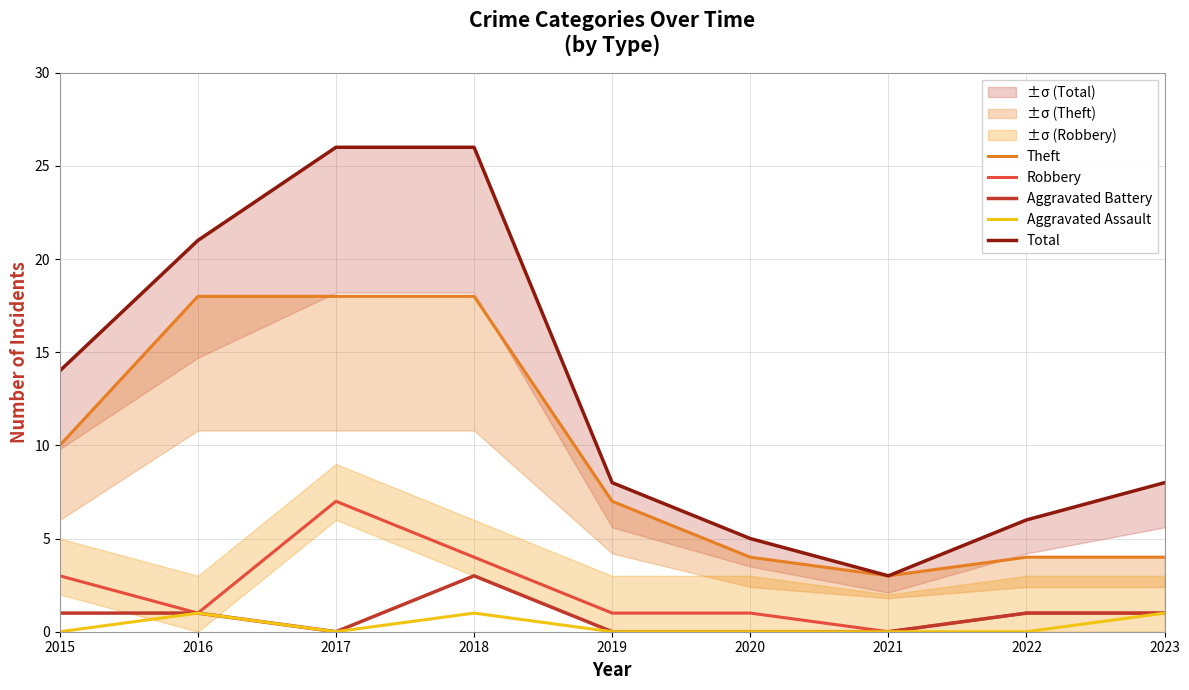

What is the sum of all Aggravated Battery values?

7